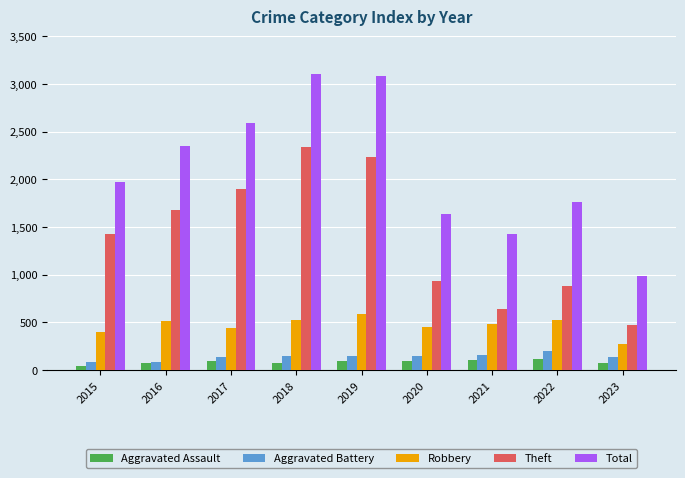

Where is Total nearest to the value 2046?

2015